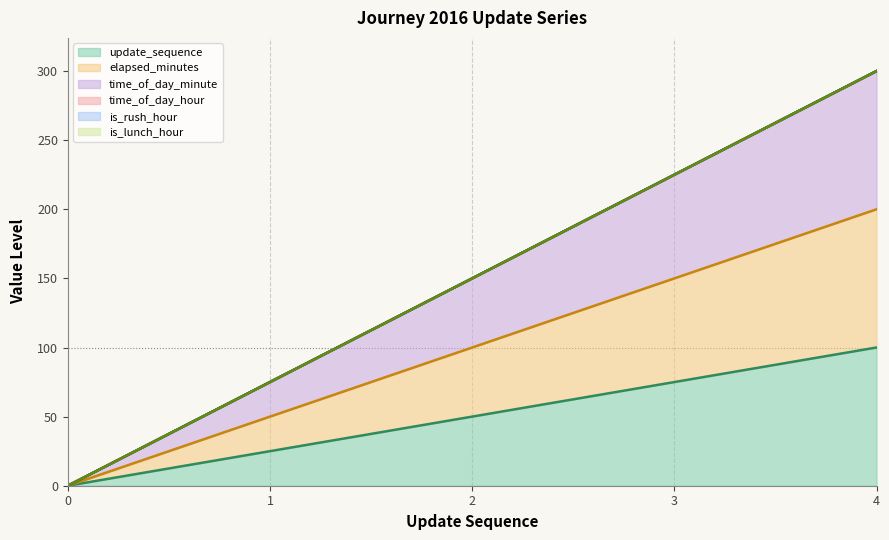

Rank the categories by elapsed_minutes value from highest to lowest.

4, 3, 2, 1, 0